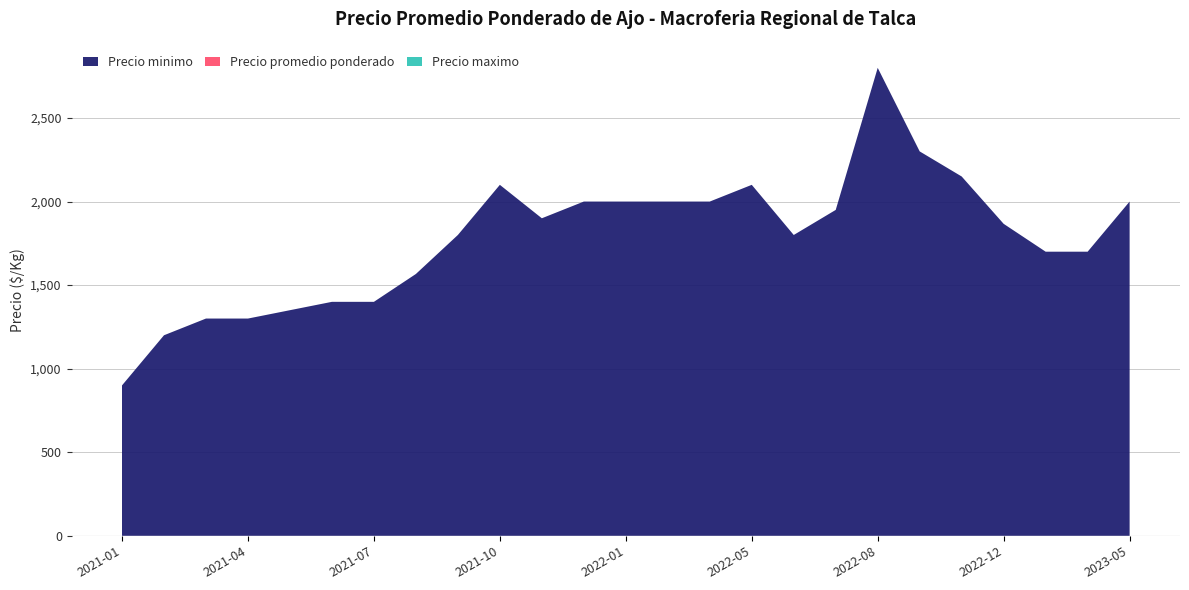

Does the chart have visible grid lines?

Yes